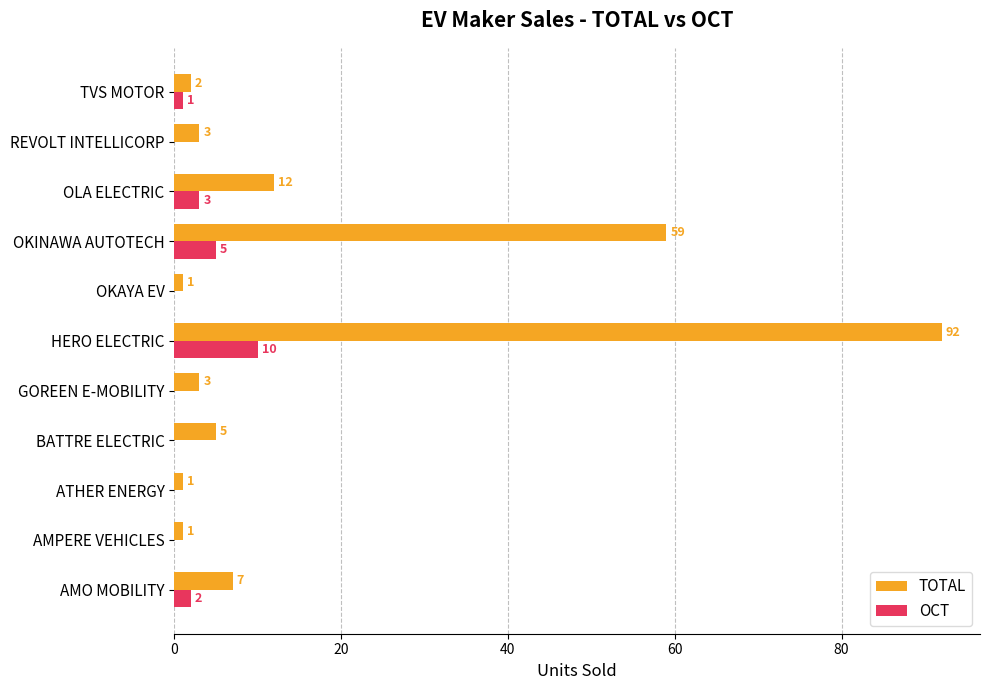

Is the value of TOTAL at REVOLT INTELLICORP greater than the value of OCT at OKINAWA AUTOTECH?

No